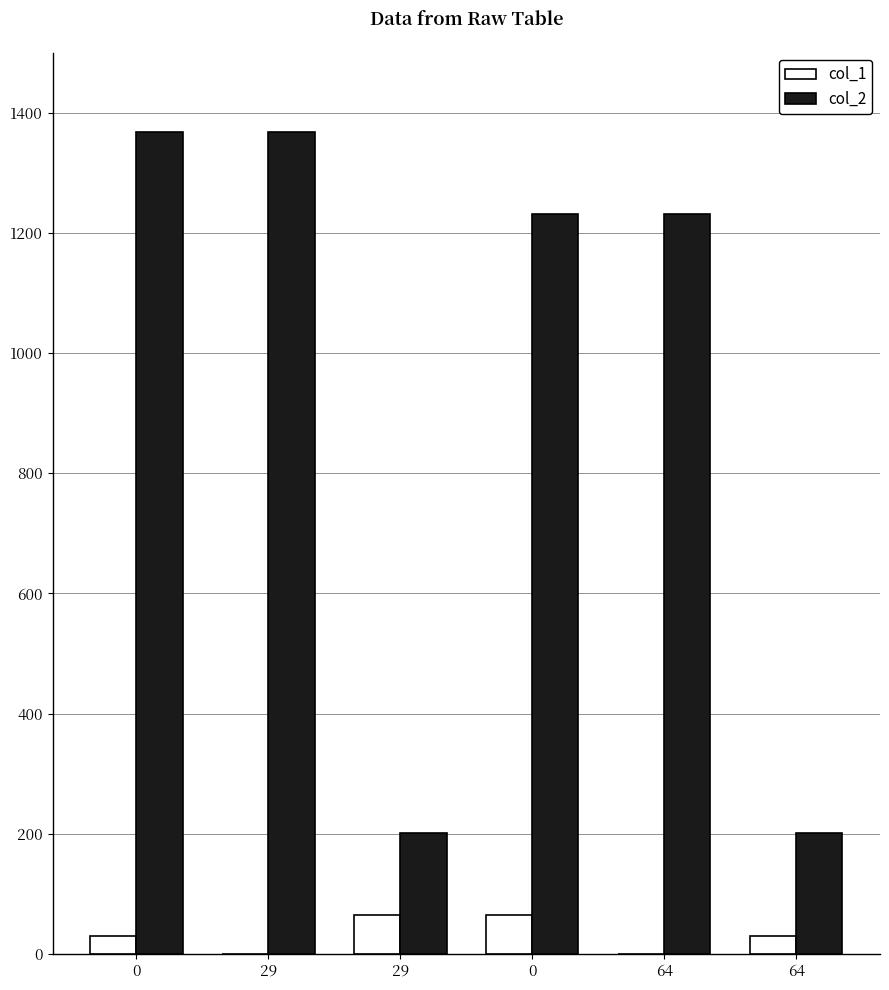

Rank the series by their average value, from highest to lowest.

col_2, col_1